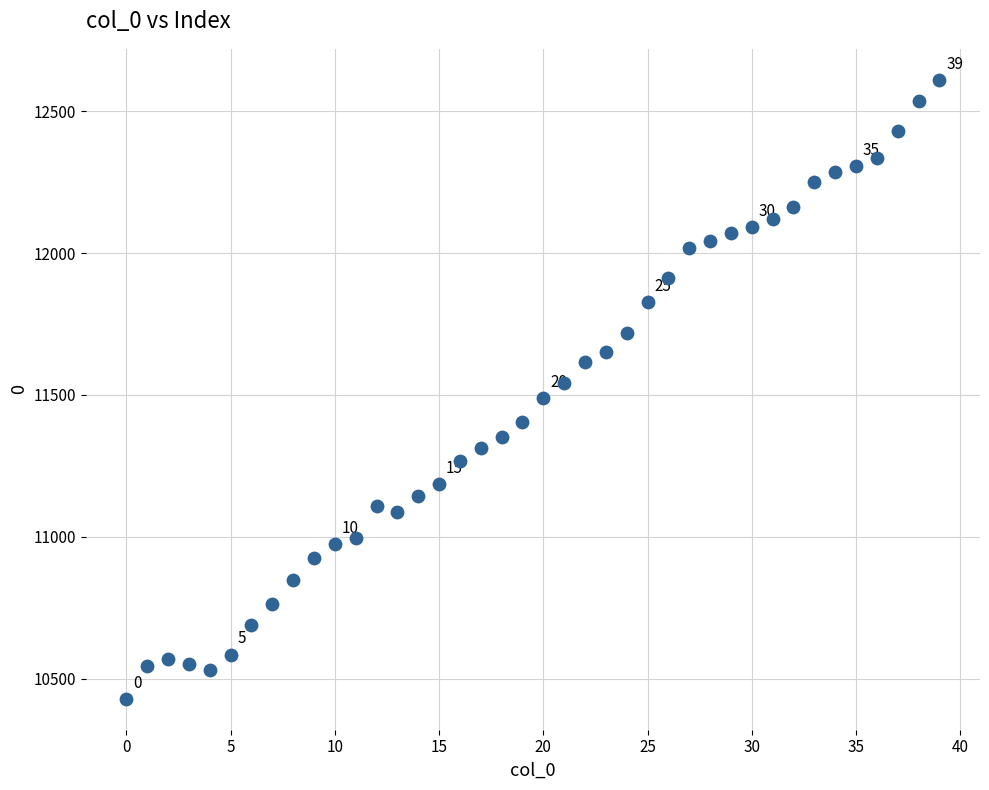

What is the range of Y values (max minus min)?

2182